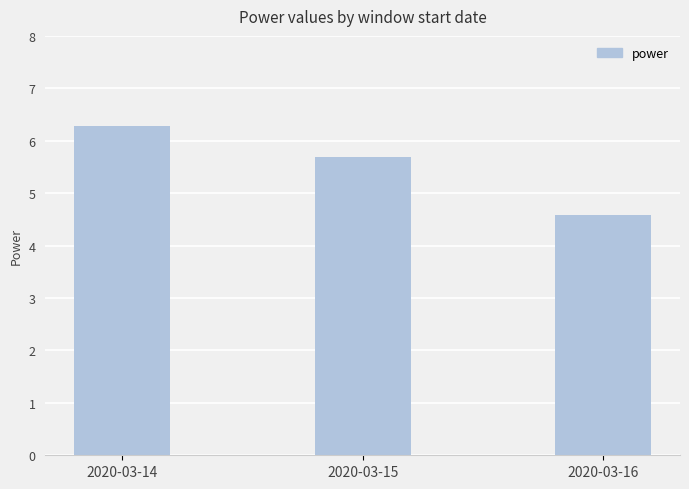

What is the maximum value shown in the chart?

6.3